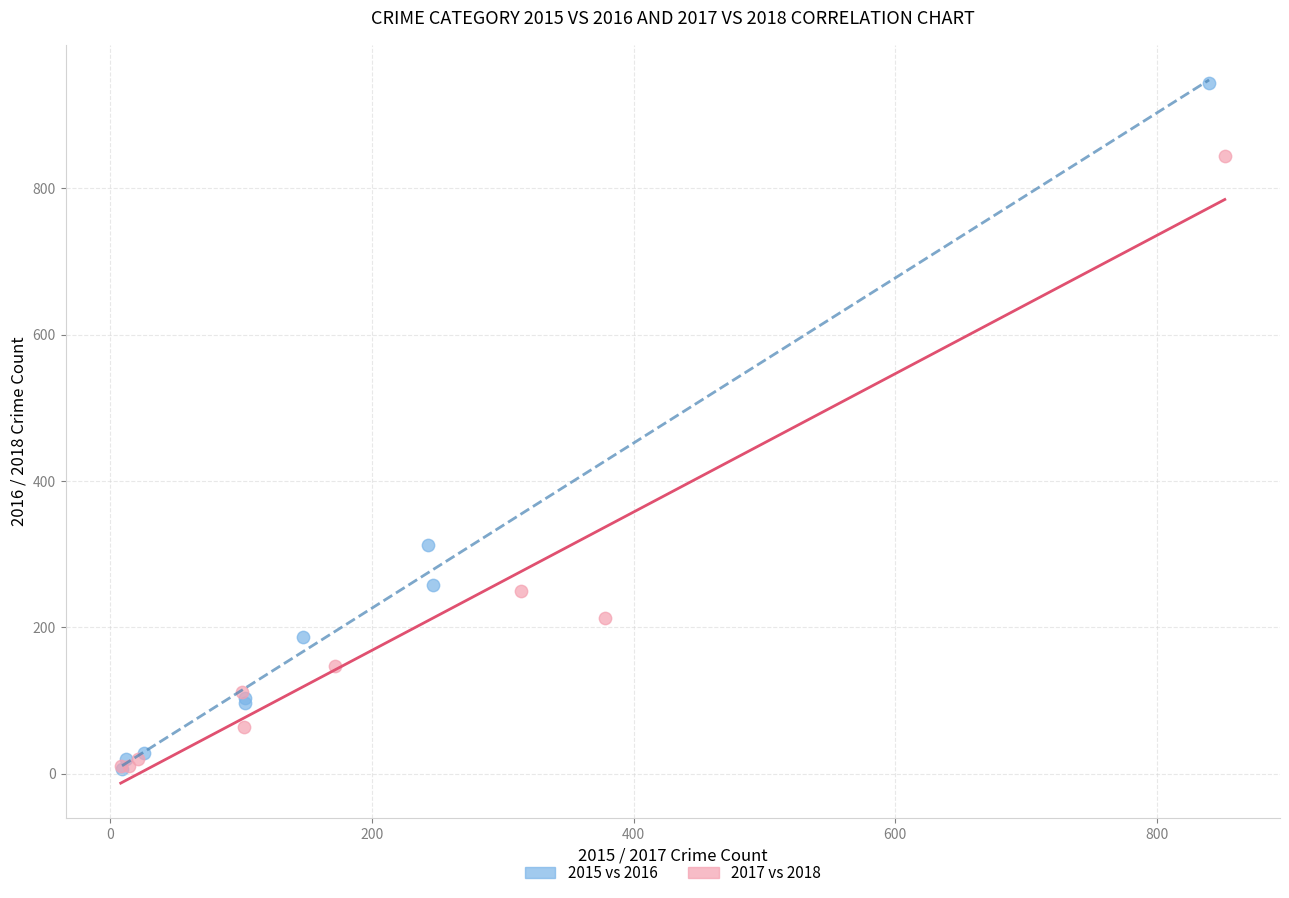

Which series has the largest Y range (max minus min)?

2015 vs 2016